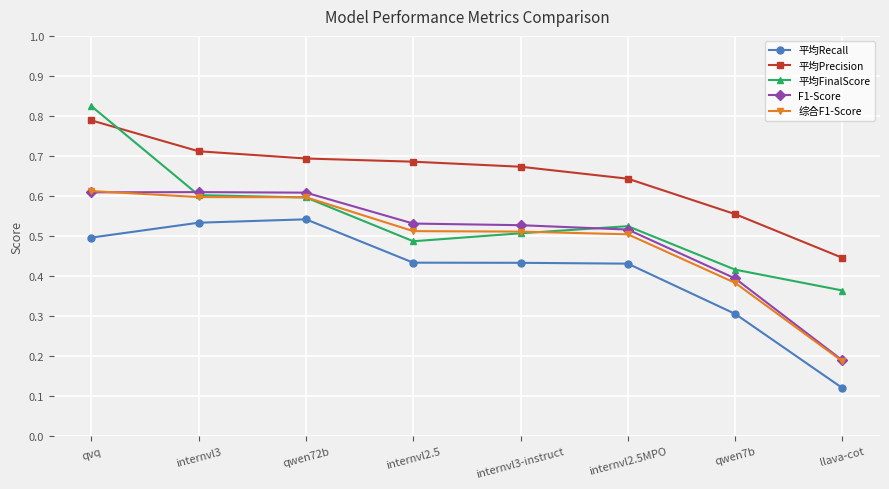

What is the label of the 8th point from the left?

llava-cot